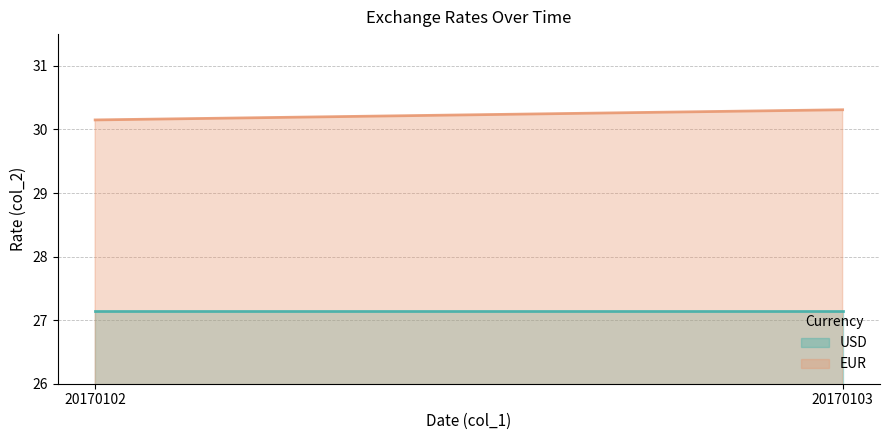

List the series in order of their peak value, lowest first.

USD, EUR